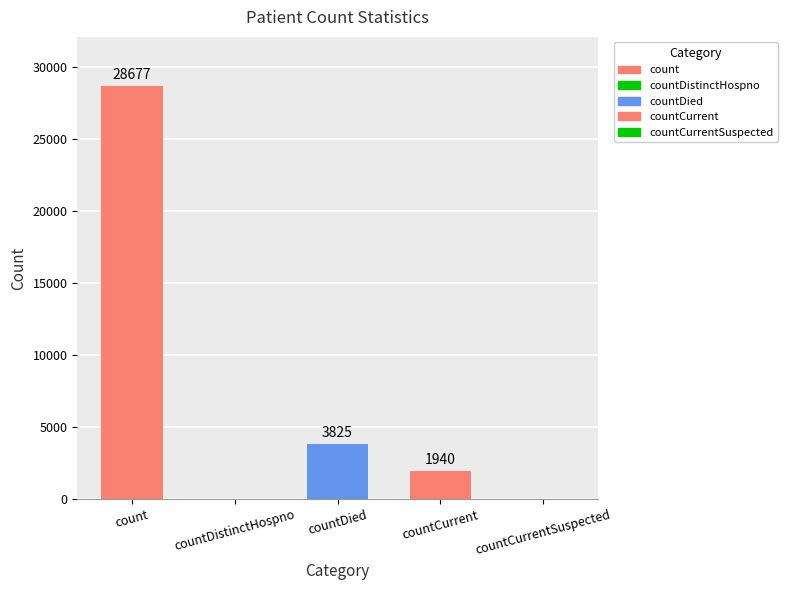

Is it true that the value at countCurrent is 1940?

True